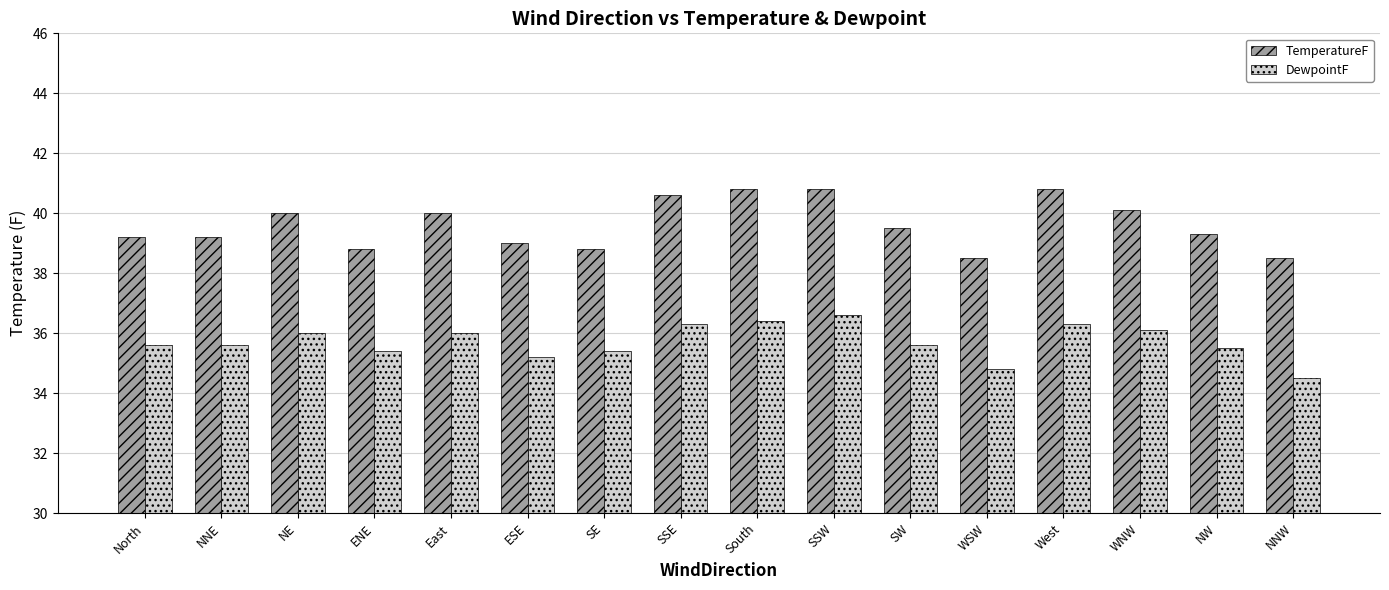

What is the difference between the TemperatureF values at SW and WNW?

0.6